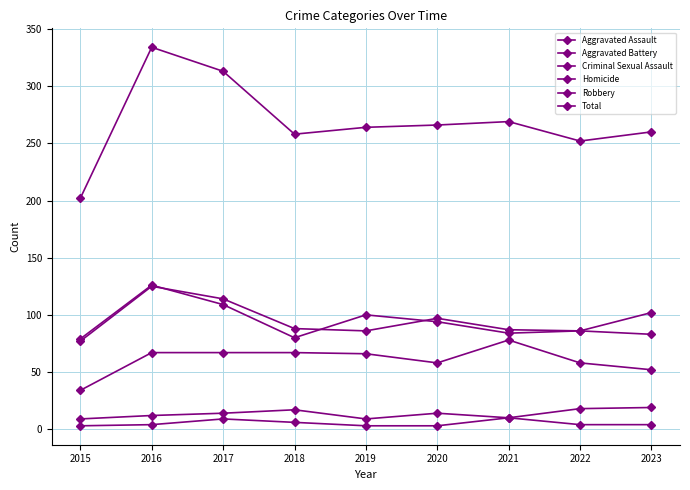

Which series has the largest total across all categories?

Total